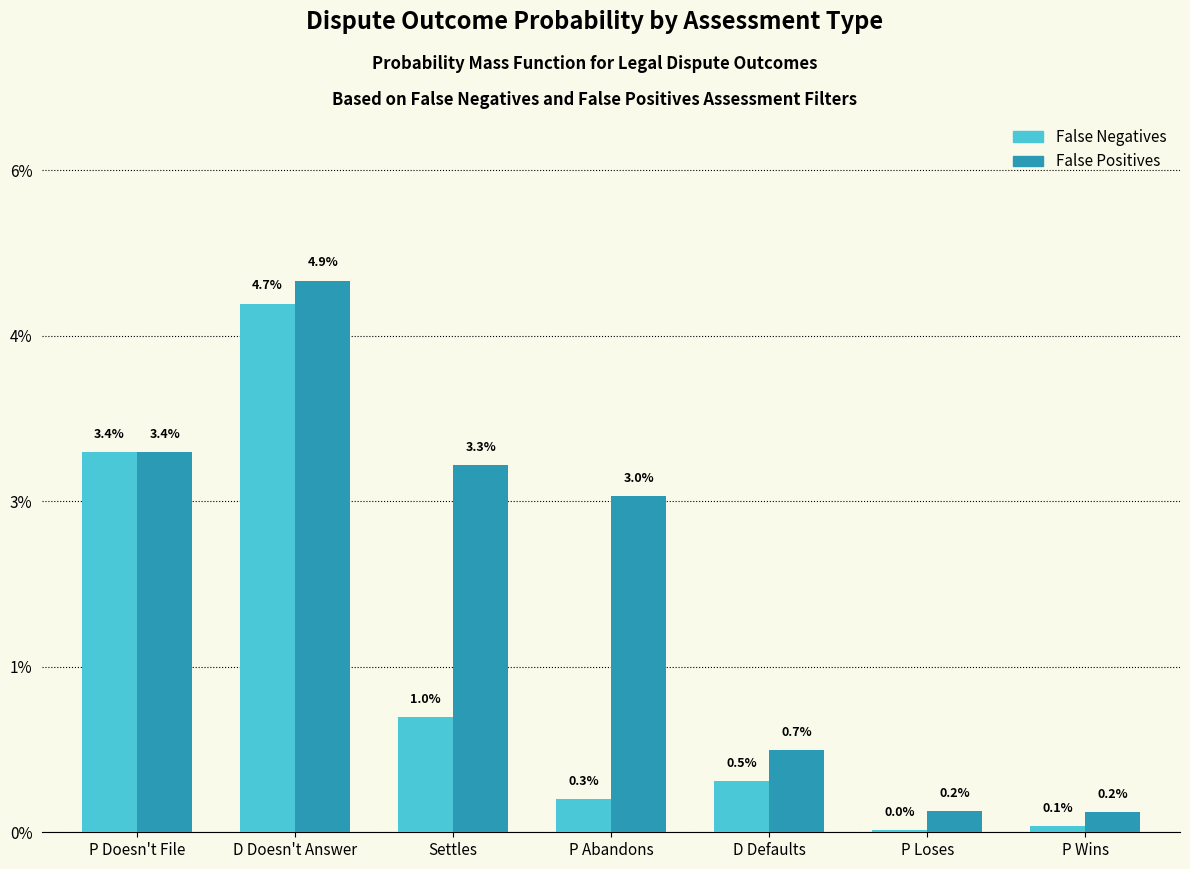

Is the value of False Negatives at D Doesn't Answer greater than the value of False Positives at P Loses?

Yes